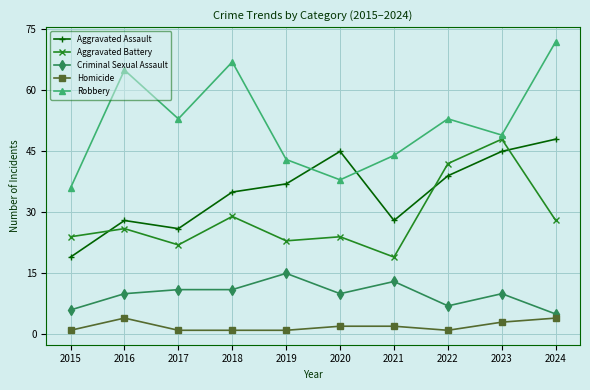

What value does the Aggravated Battery series have at 2023?

48